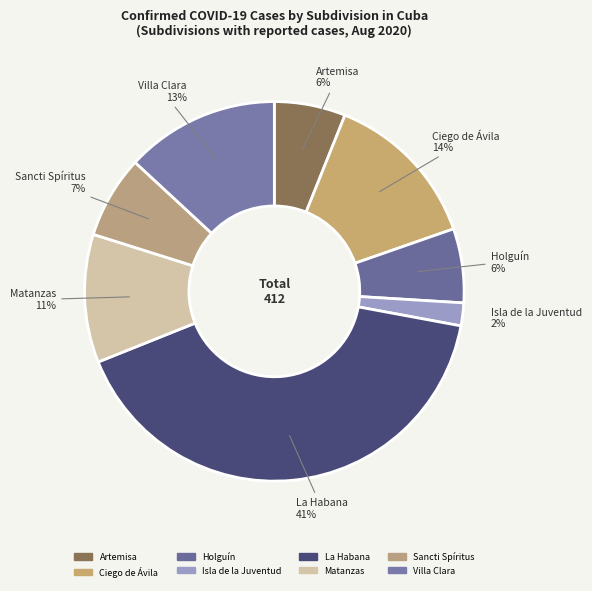

What is the largest slice in the pie chart?

La Habana